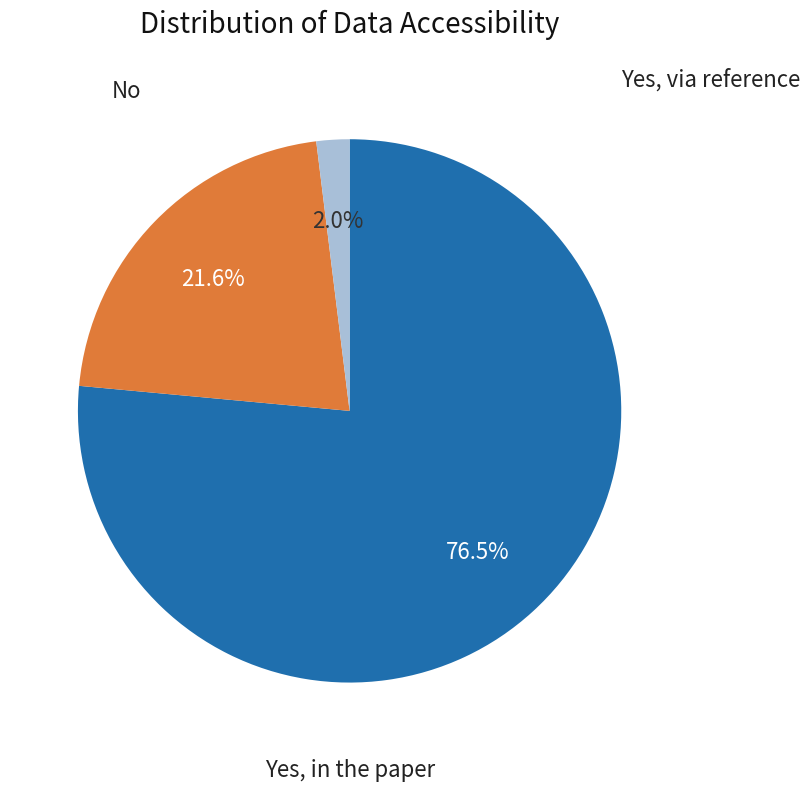

Is there any slice that represents more than half of the pie?

Yes